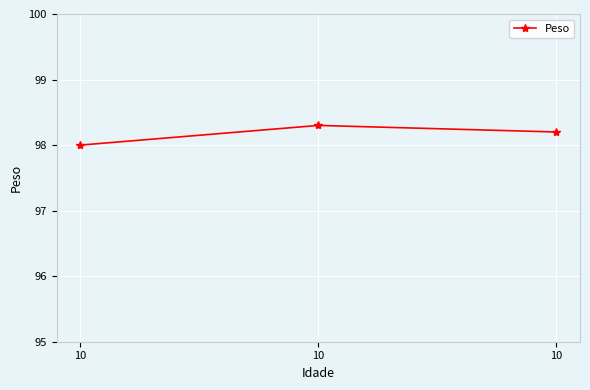

What is the sum of all values?

294.5